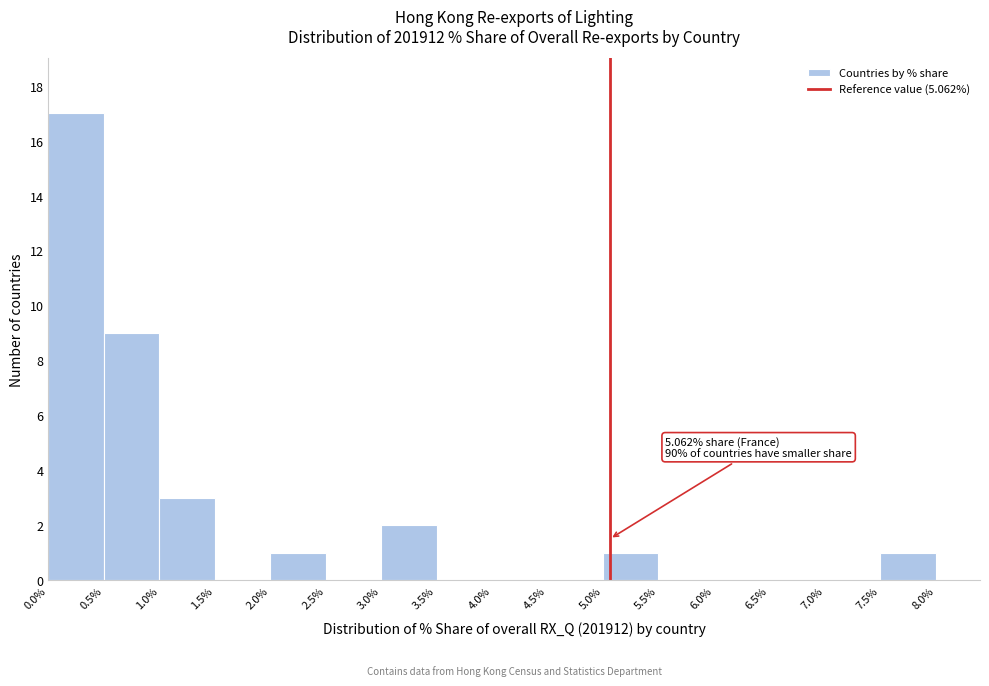

Over which range of the x-axis is the bar tallest?

0.0% to 0.5%